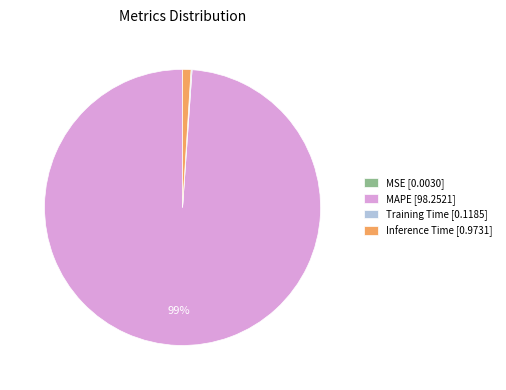

To the nearest percent, what is the average slice percentage?

25%